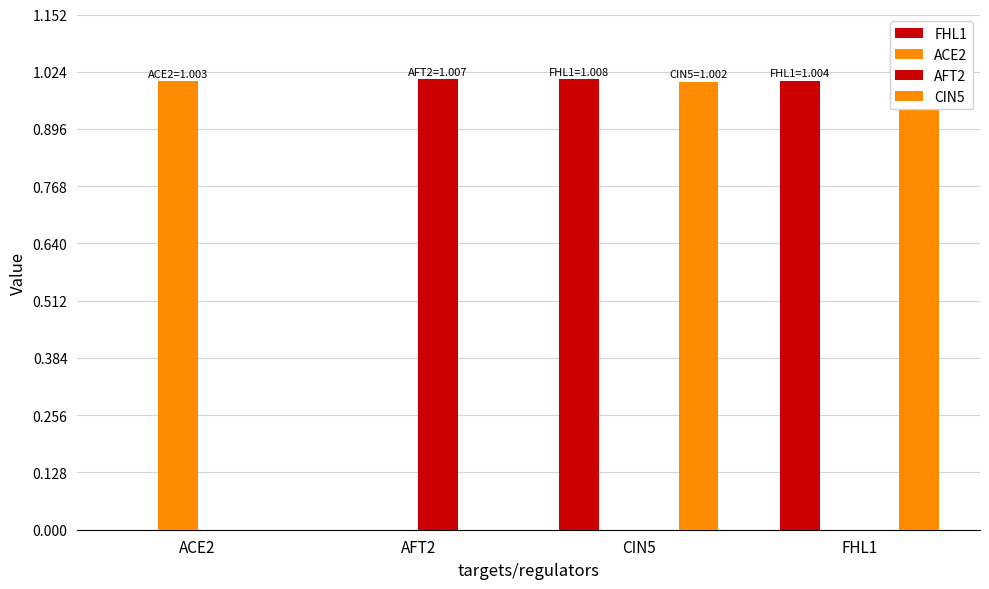

Reading right to left, list all the values displayed in this chart.

FHL1: 1.0	1.0	0.0	0.0
ACE2: 0.0	0.0	0.0	1.0
AFT2: 0.0	0.0	1.0	0.0
CIN5: 1.0	1.0	0.0	0.0